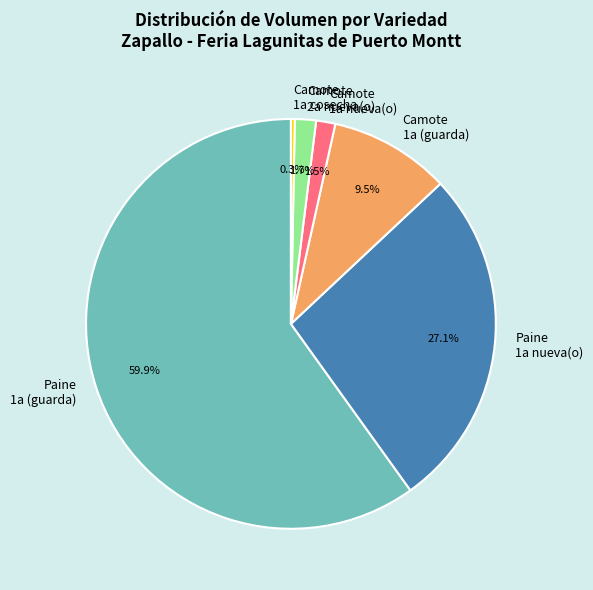

True or false: Camote 2a nueva(o) accounts for 2% of the total.

True